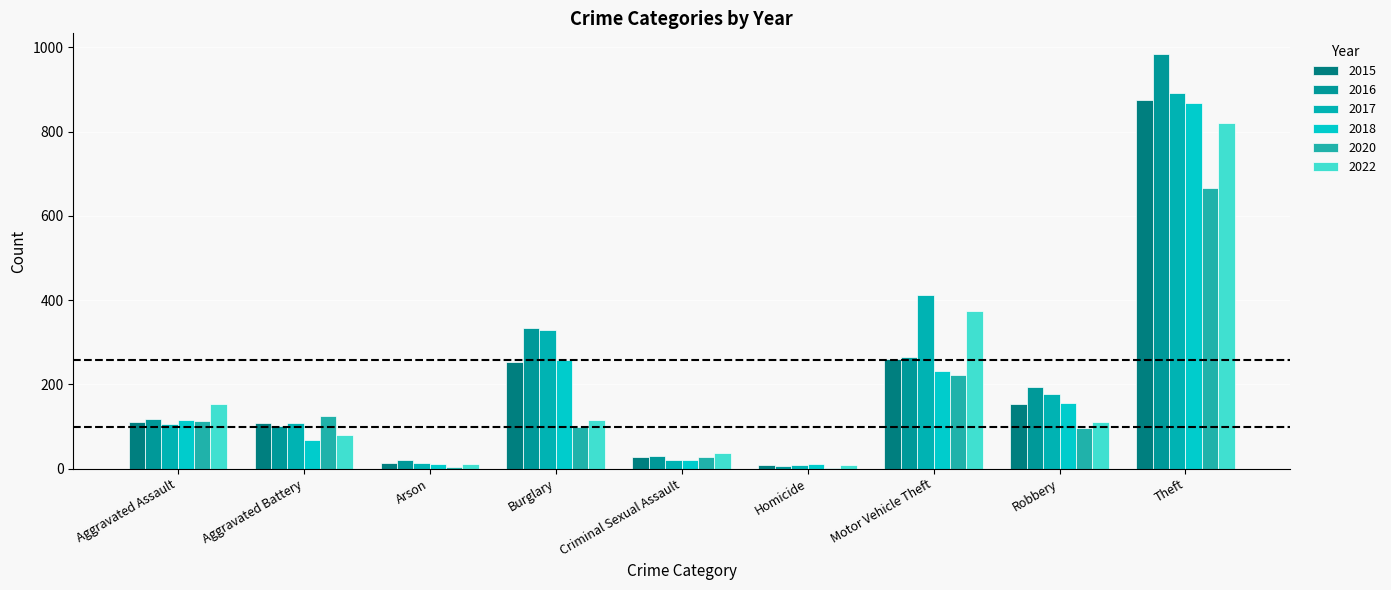

What is the difference between the 2018 values at Aggravated Assault and Criminal Sexual Assault?

94